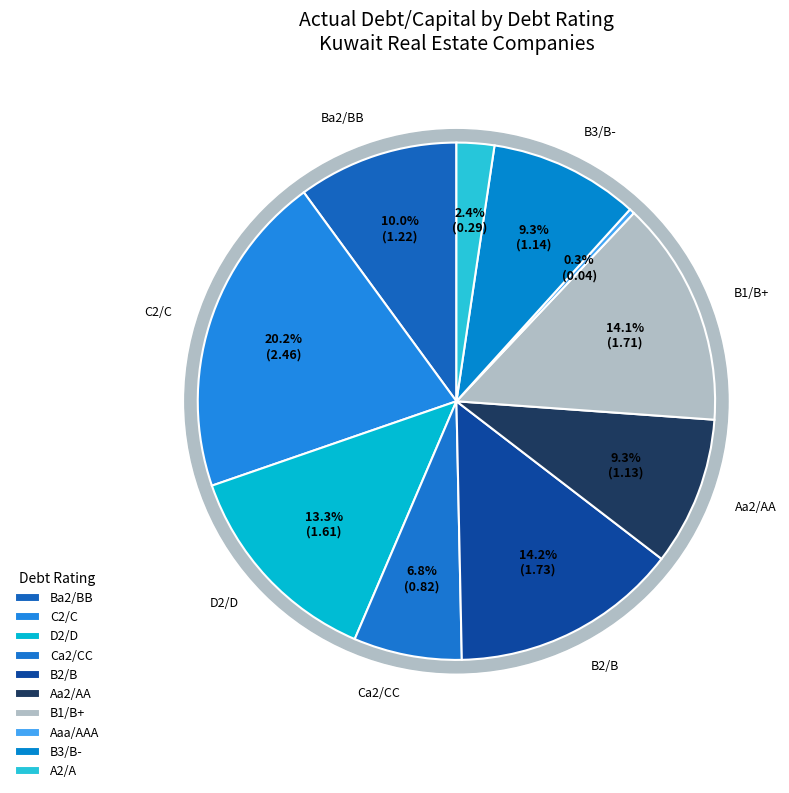

What is the smallest slice in the pie chart?

Aaa/AAA